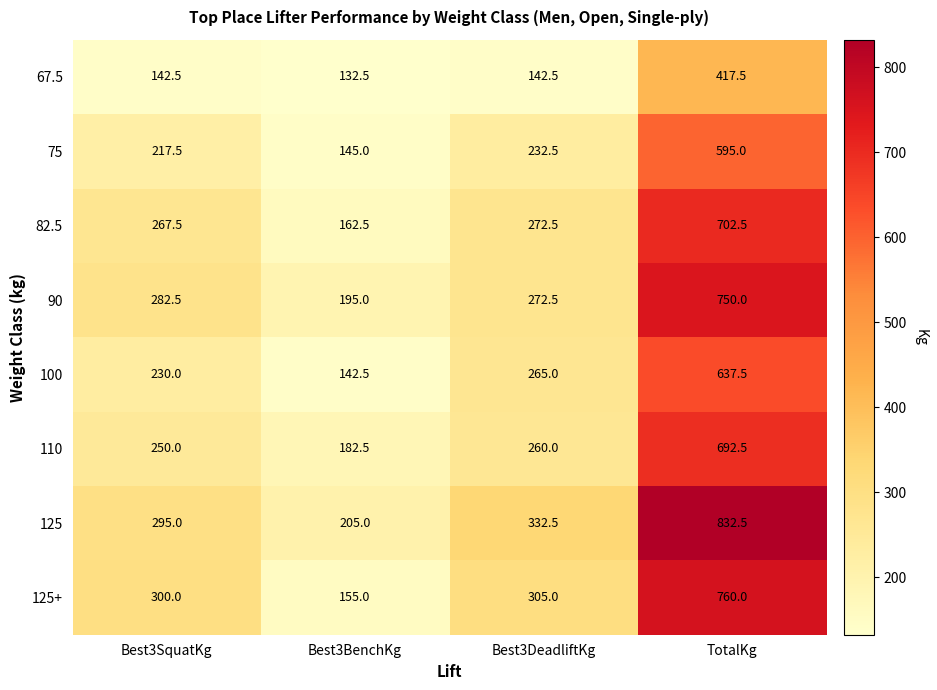

Count the number of data series in this chart.

8